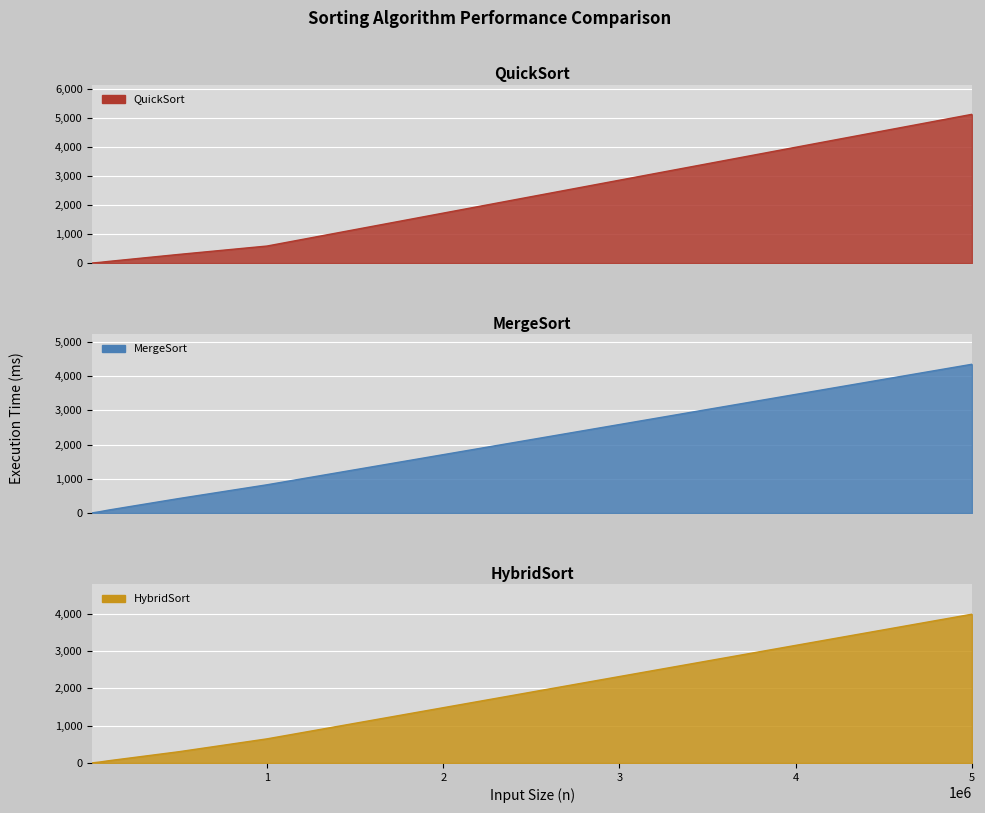

Reading left to right, list all the values displayed in this chart.

QuickSort: 4	24	57	298	586	5113
MergeSort: 6	38	86	424	826	4350
HybridSort: 4	25	59	302	647	3991